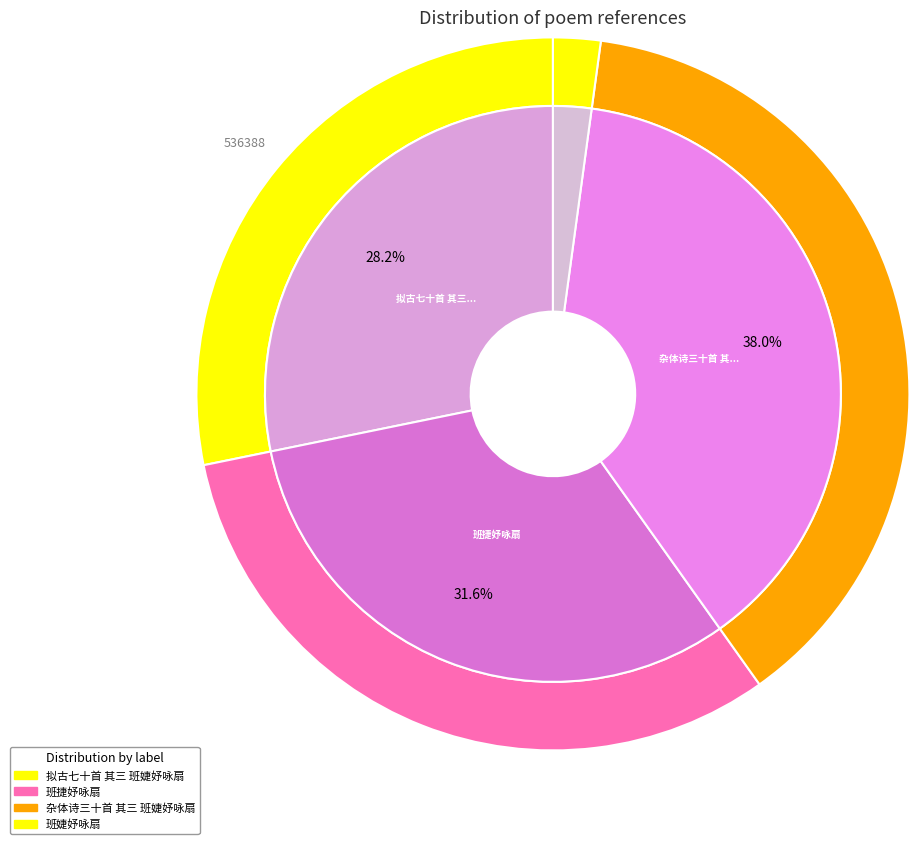

Which slice is the smallest?

班婕妤咏扇